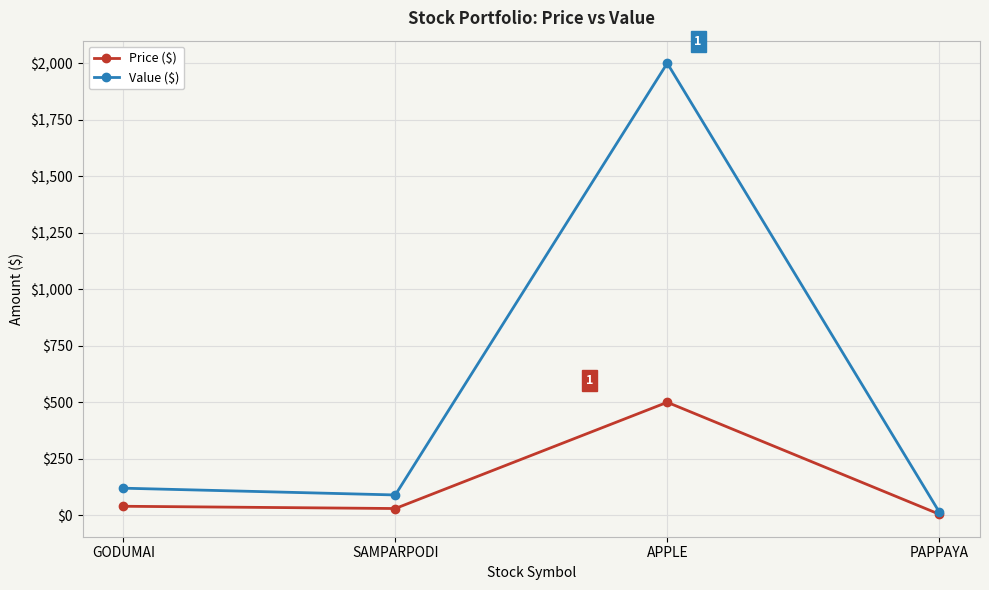

The Value ($) series shows 15 at PAPPAYA. True or false?

True